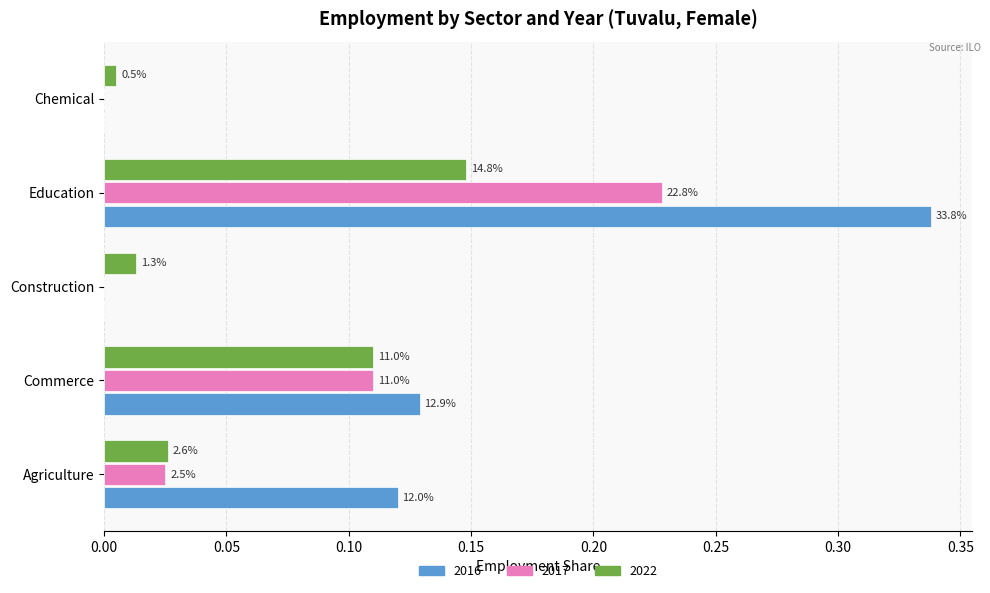

Reading right to left, extract all data points from this chart.

2016: Chemical=0.0	Education=0.3	Construction=0.0	Commerce=0.1	Agriculture=0.1
2017: Chemical=0.0	Education=0.2	Construction=0.0	Commerce=0.1	Agriculture=0.0
2022: Chemical=0.0	Education=0.1	Construction=0.0	Commerce=0.1	Agriculture=0.0